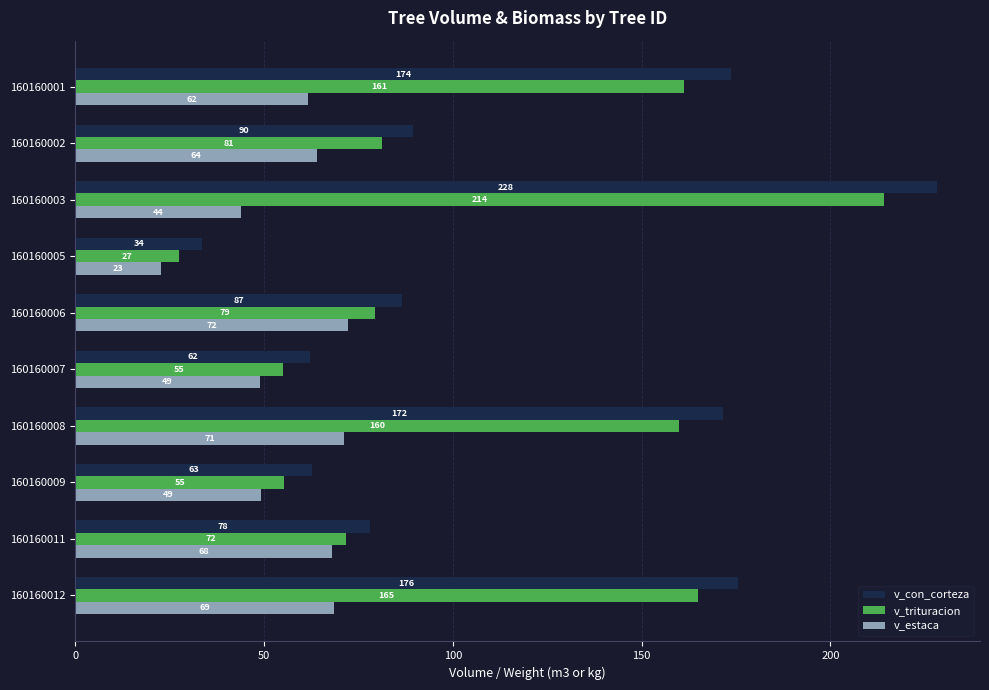

What are all the series names shown in the legend?

v_con_corteza, v_trituracion, v_estaca